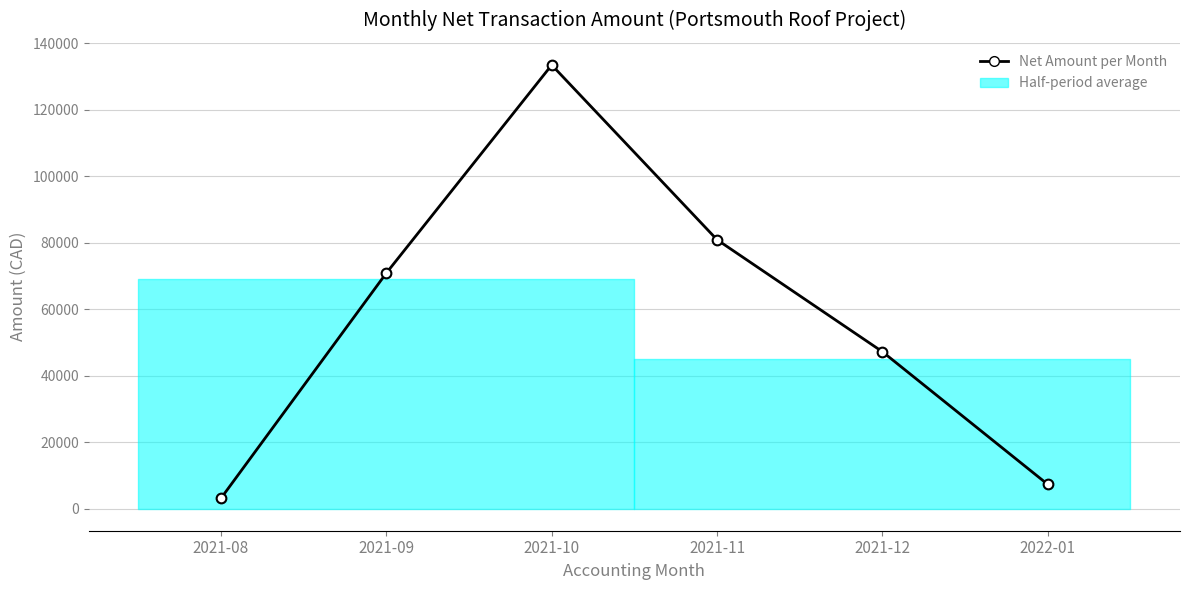

List the labels in order of value, smallest first.

2021-08, 2022-01, 2021-12, 2021-09, 2021-11, 2021-10